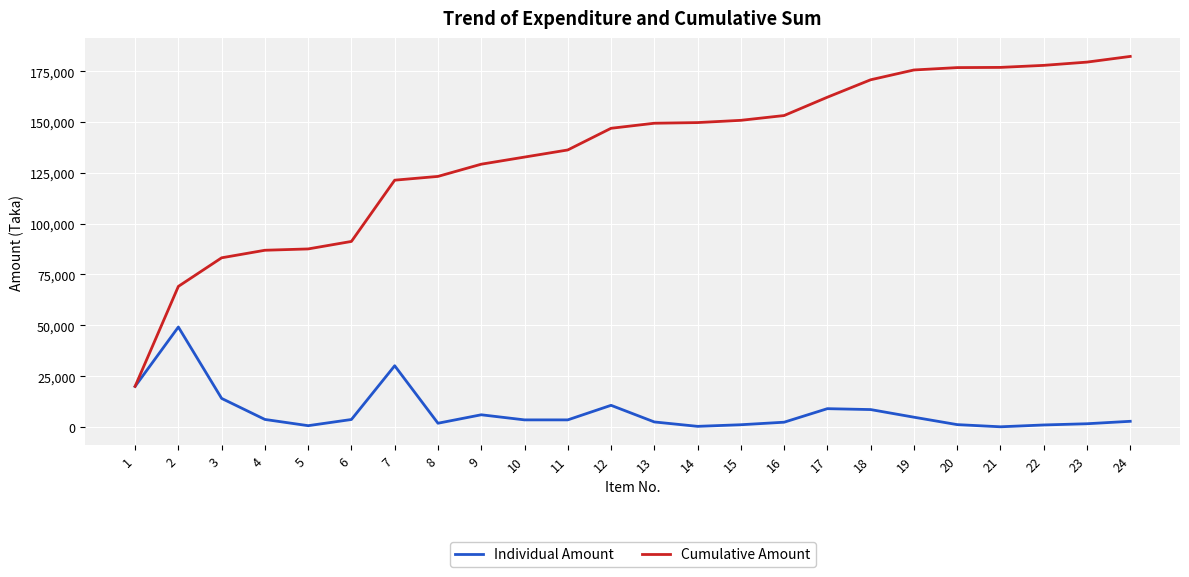

What is the average value of the Cumulative Amount series?

134691